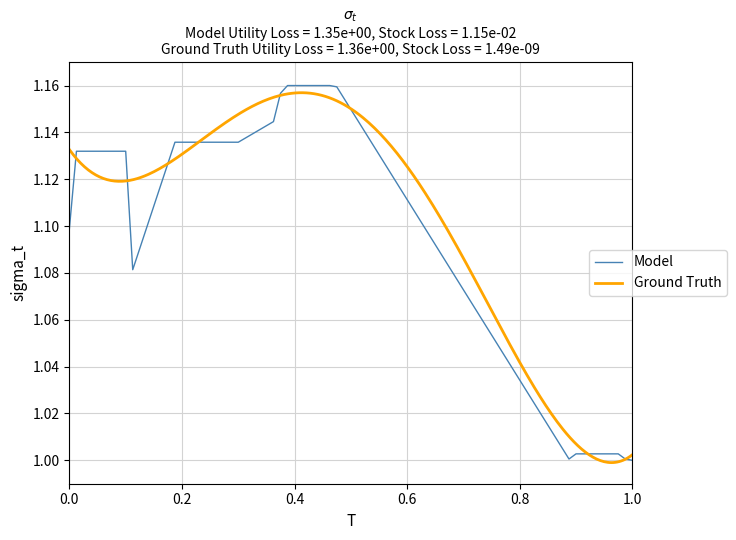

True or false: Model has a value of 0.6 at 1.0.

False